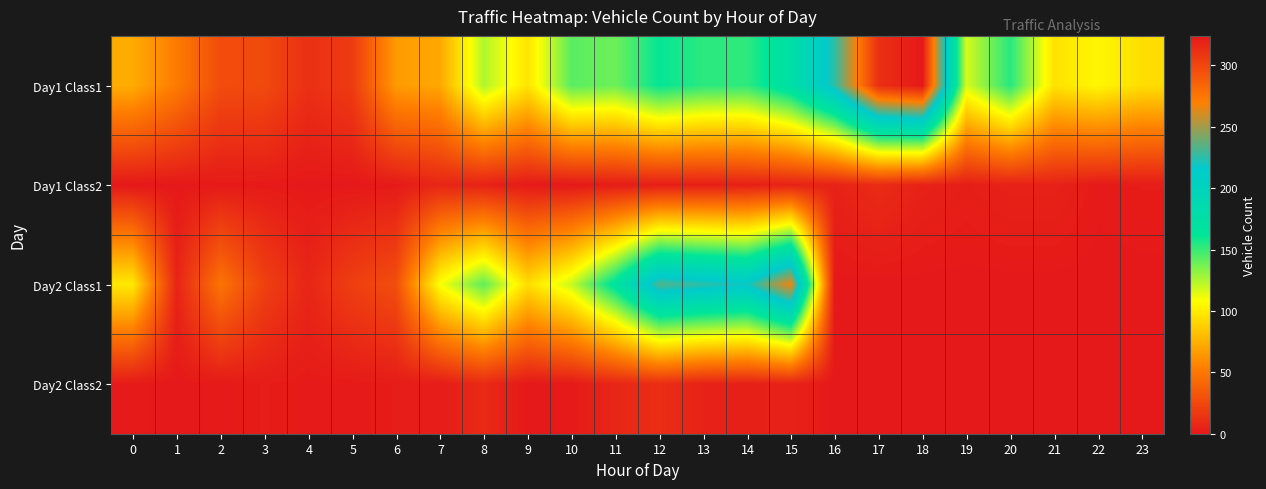

Reading right to left, what are all the values shown in this chart?

Day1 Class1: 23=94	22=105	21=96	20=154	19=117	18=324	17=312	16=226	15=175	14=152	13=153	12=161	11=139	10=143	9=97	8=125	7=71	6=66	5=18	4=12	3=26	2=27	1=52	0=73
Day1 Class2: 23=2	22=1	21=5	20=5	19=3	18=5	17=10	16=5	15=5	14=4	13=3	12=3	11=2	10=0	9=1	8=5	7=7	6=1	5=0	4=0	3=1	2=1	1=0	0=0
Day2 Class1: 23=0	22=0	21=0	20=0	19=0	18=0	17=0	16=0	15=267	14=219	13=226	12=233	11=168	10=120	9=94	8=142	7=109	6=28	5=20	4=7	3=21	2=48	1=6	0=99
Day2 Class2: 23=0	22=0	21=0	20=0	19=0	18=0	17=0	16=0	15=5	14=4	13=5	12=11	11=7	10=1	9=0	8=9	7=2	6=2	5=1	4=1	3=2	2=1	1=0	0=1